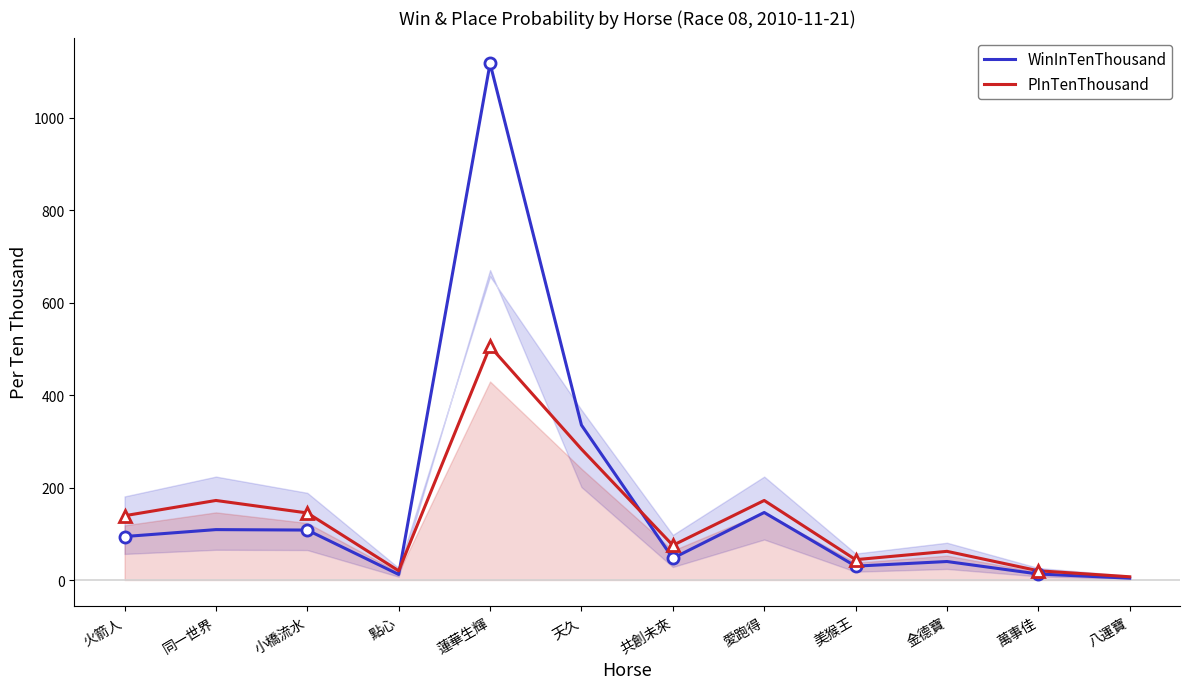

What is the sum of the WinInTenThousand values at 美猴王 and 點心?

42